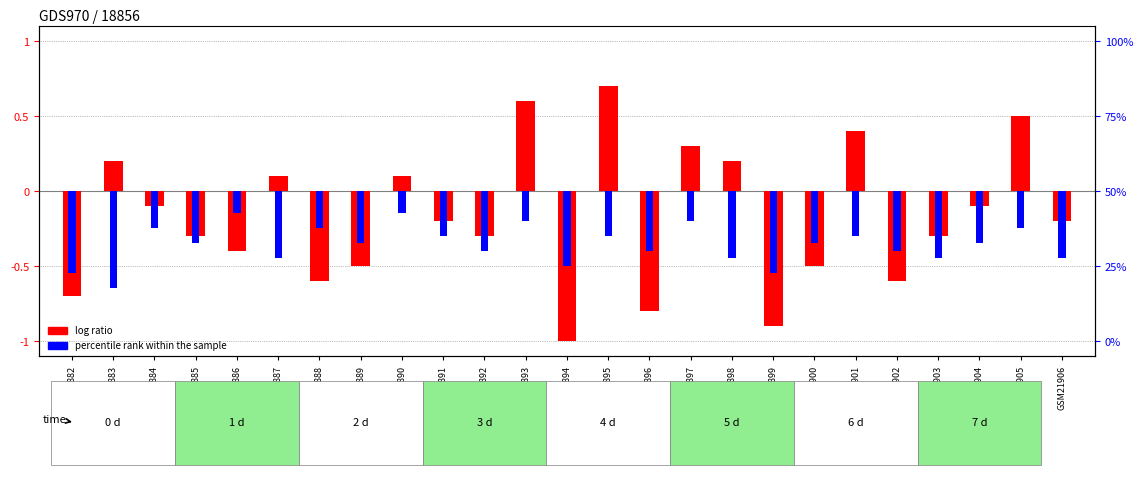

Reading right to left, list all the values displayed in this chart.

GSM21906=-0.2	GSM21905=0.5	GSM21904=-0.1	GSM21903=-0.3	GSM21902=-0.6	GSM21901=0.4	GSM21900=-0.5	GSM21899=-0.9	GSM21898=0.2	GSM21897=0.3	GSM21896=-0.8	GSM21895=0.7	GSM21894=-1.0	GSM21893=0.6	GSM21892=-0.3	GSM21891=-0.2	GSM21890=0.1	GSM21889=-0.5	GSM21888=-0.6	GSM21887=0.1	GSM21886=-0.4	GSM21885=-0.3	GSM21884=-0.1	GSM21883=0.2	GSM21882=-0.7